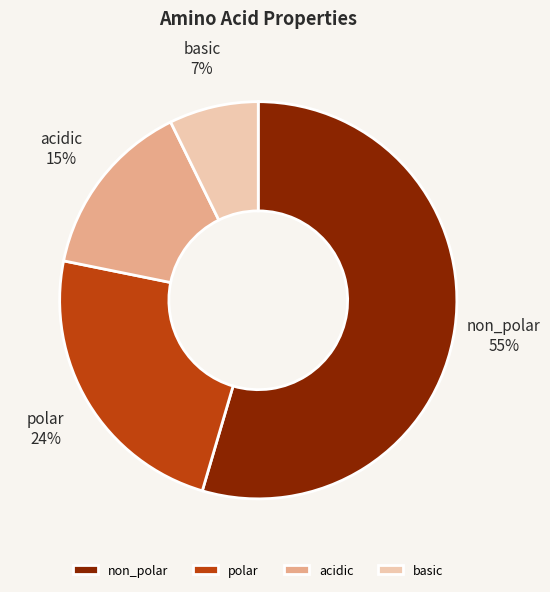

Which category accounts for the majority?

non_polar